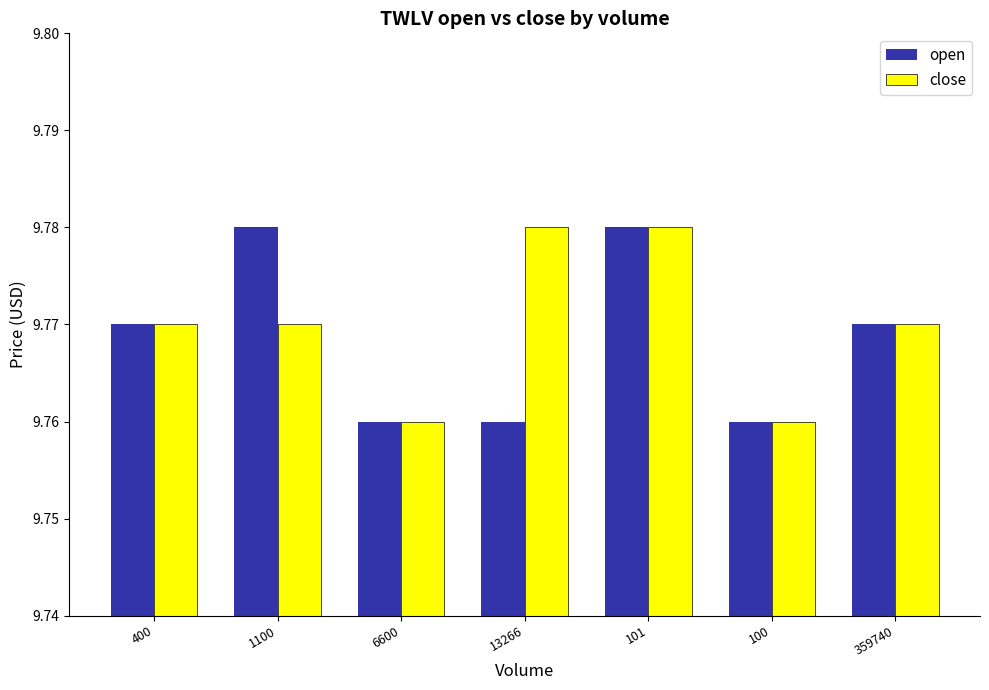

What is the sum of the close values at 400 and 6600?

19.5